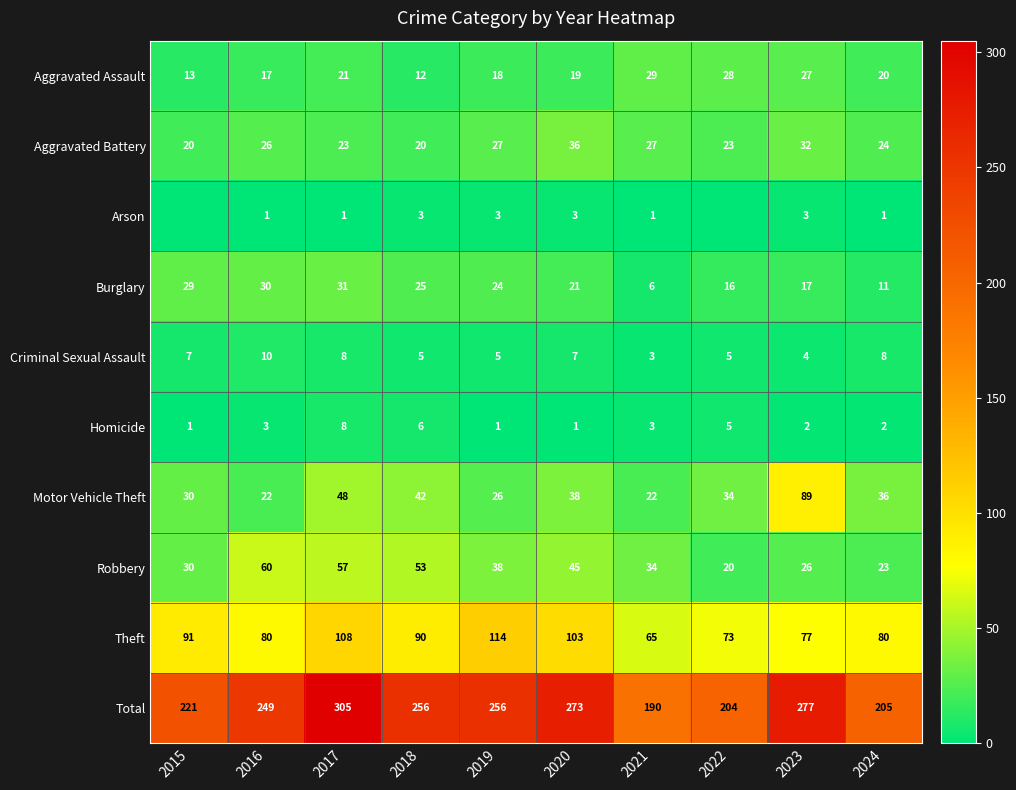

The value of Robbery at 2017 is 57. True or false?

True